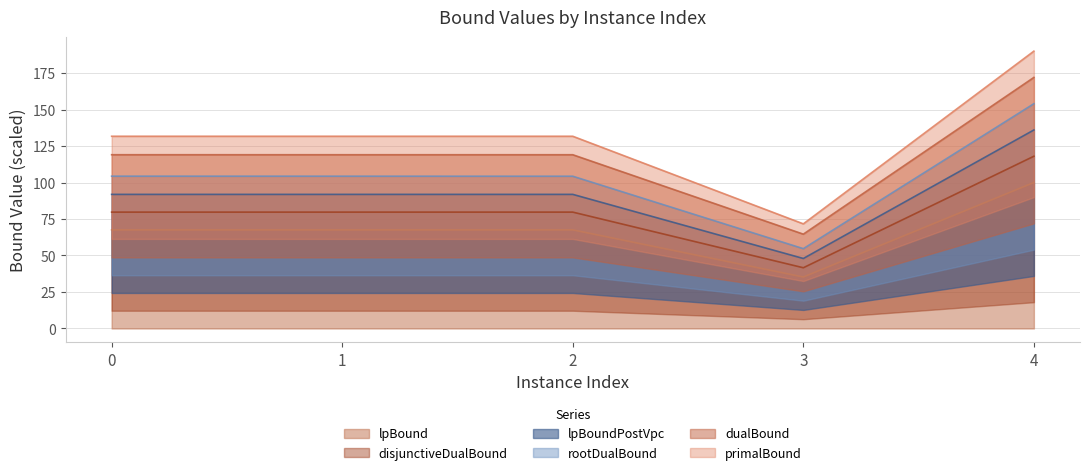

The lpBoundPostVpc series shows 48.0 at 3. True or false?

True